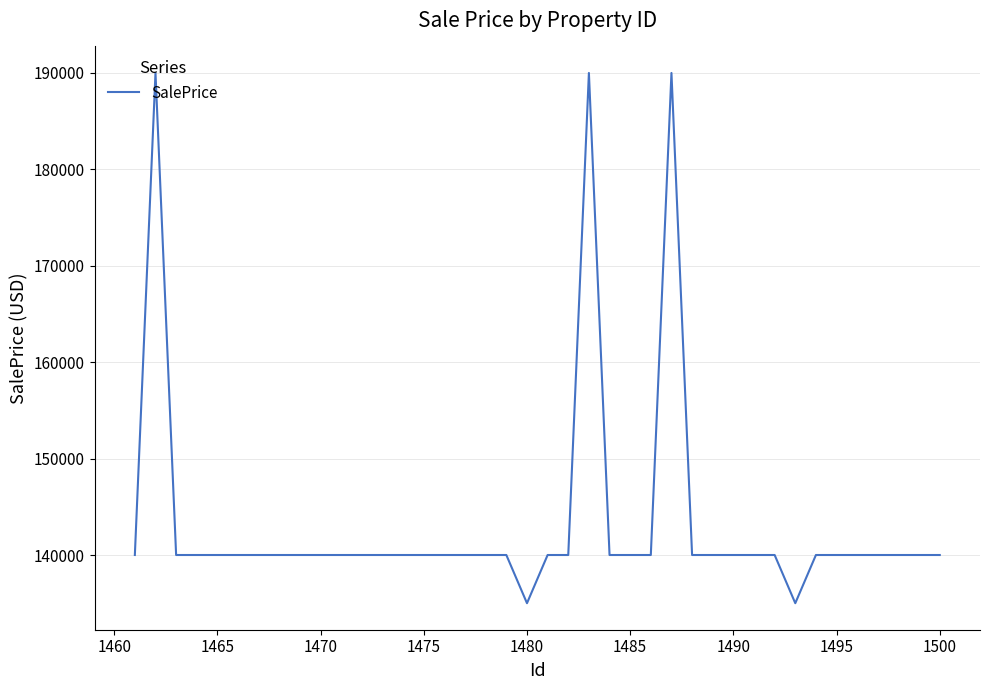

What is the difference between the maximum and minimum values?

55000